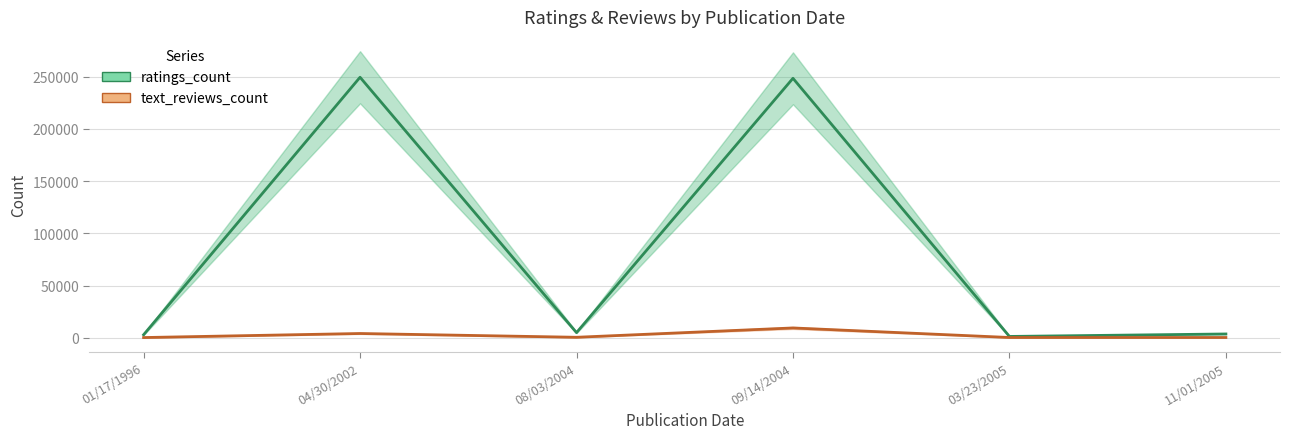

In text_reviews_count, how many points are higher than both neighbors (excluding endpoints)?

2